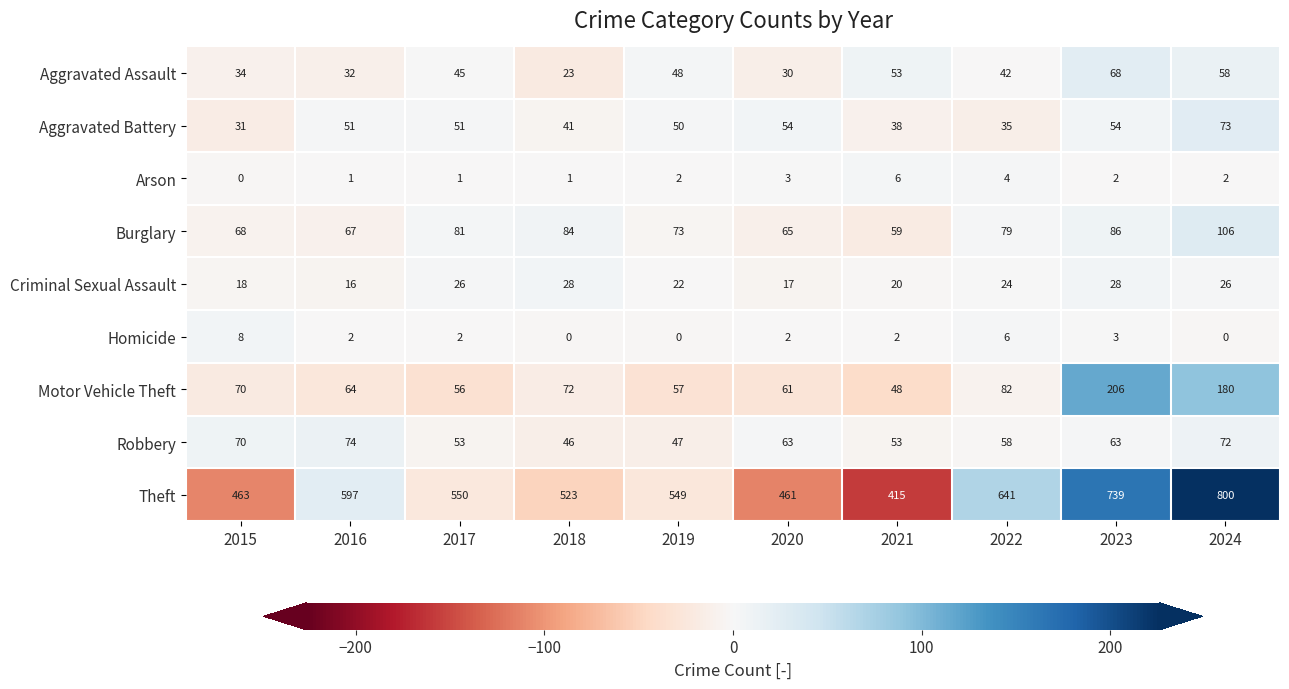

How many values in the Aggravated Assault series are below 45?

5